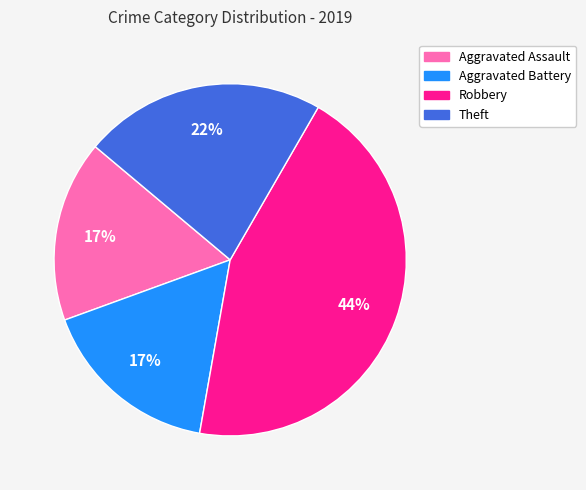

Is the sum of Aggravated Assault and Theft greater than half?

No